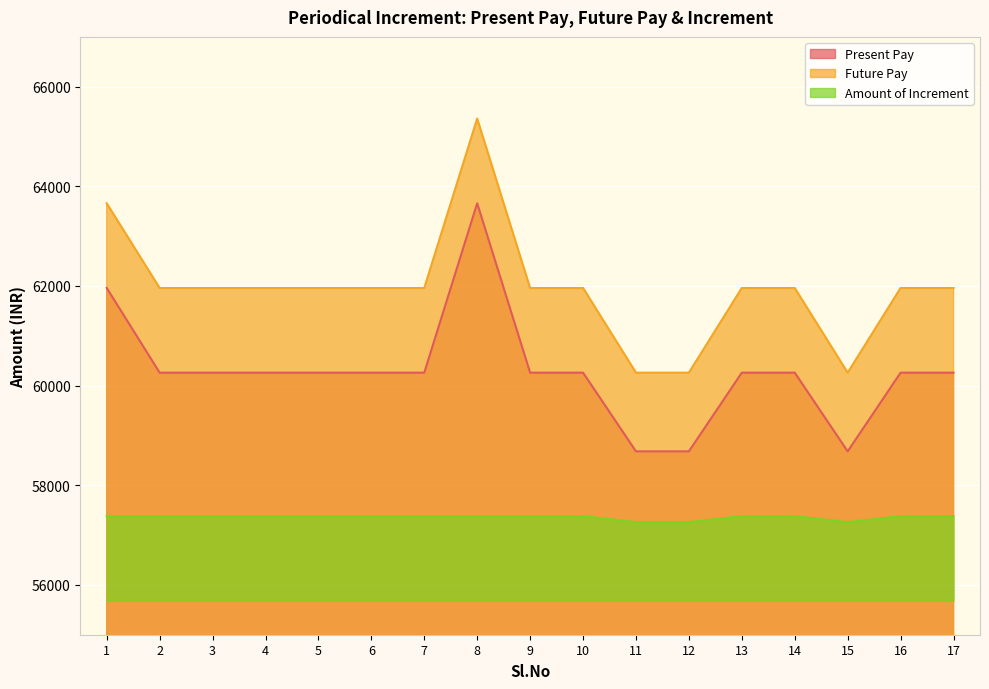

The Amount of Increment series shows 25219 at 11. True or false?

False